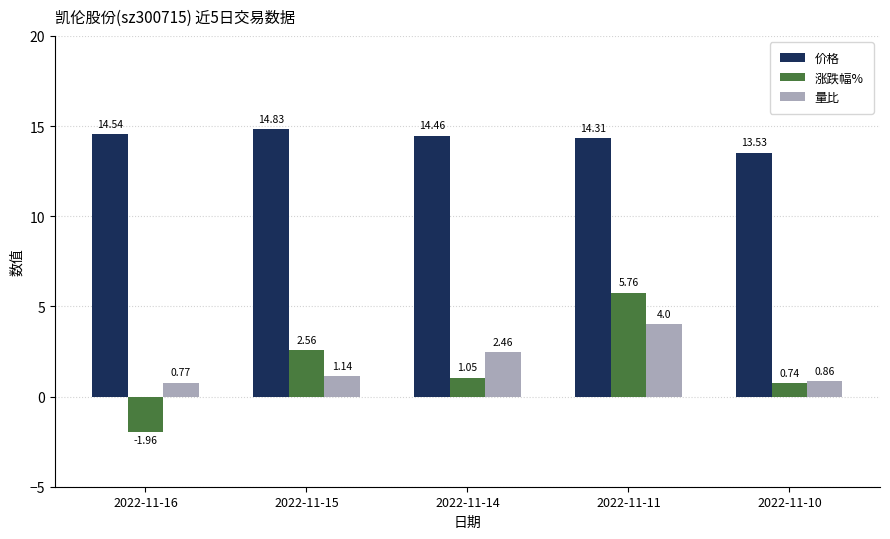

What is the spread (max minus min) of values at 2022-11-11?

10.3